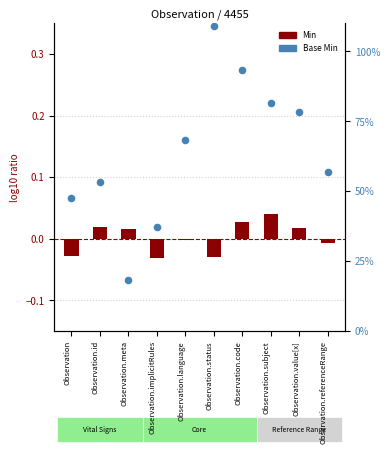

Which series has the widest spread of Y values?

Base Min